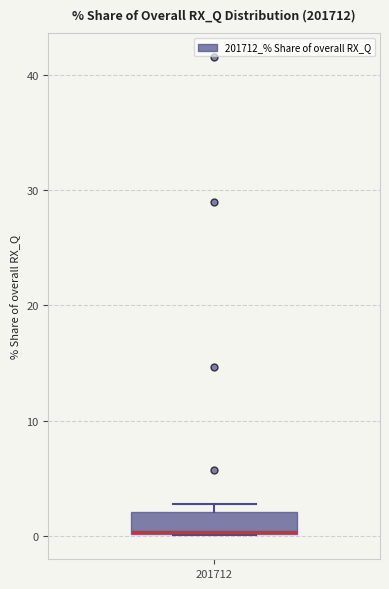

Transcribe this box plot: give where the median line is, the range the box spans, and where the two whiskers end, as read against the y-axis. The values are not printed on the chart, so give them approximately, as read against the axis.

median 0 (drawn on the box's lower edge), box 0 to 2, whiskers 0 to 3